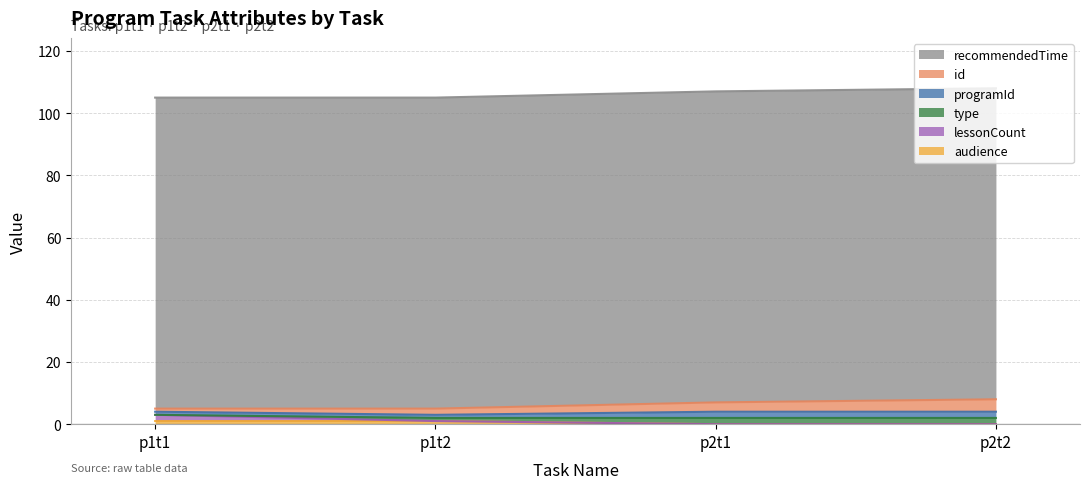

True or false: audience has more than 0 points higher than both neighbors.

False